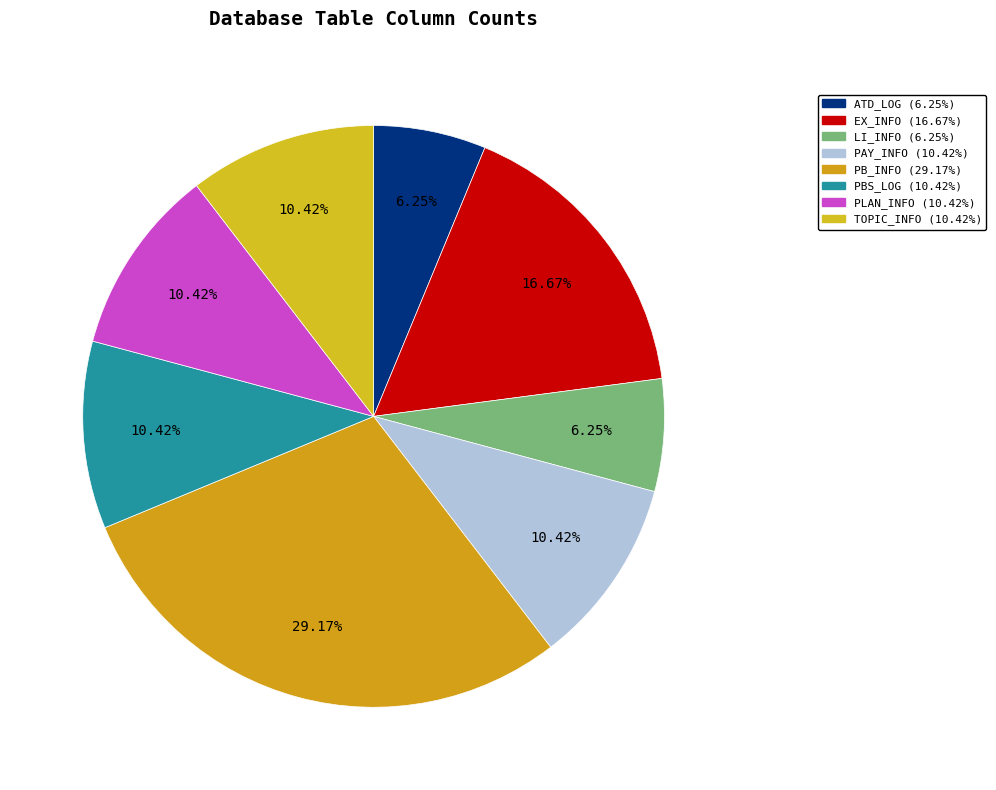

What portion of the pie excludes ATD_LOG?

93.8%